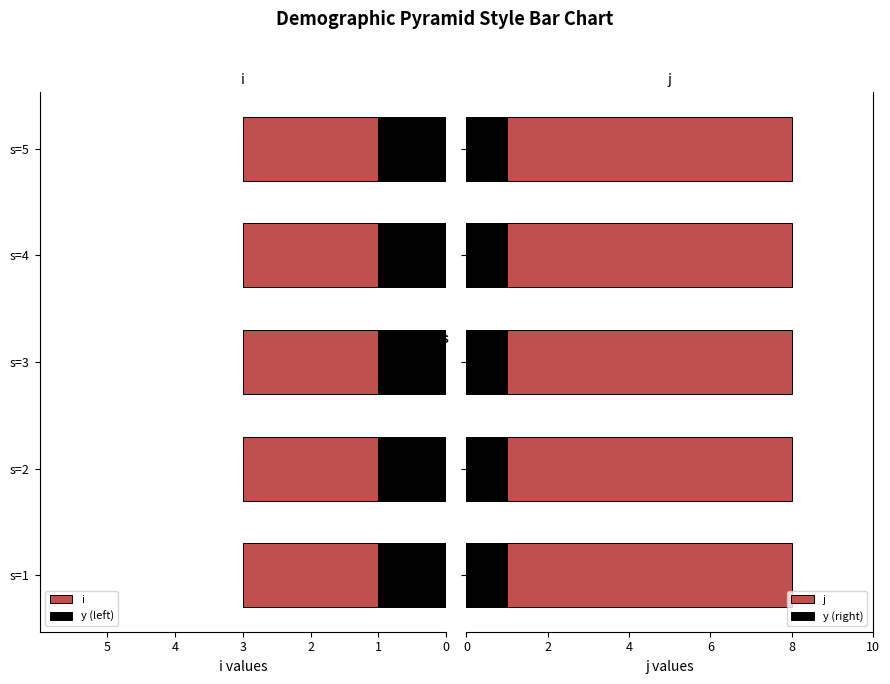

What are all the series names shown in the legend?

i, j, y